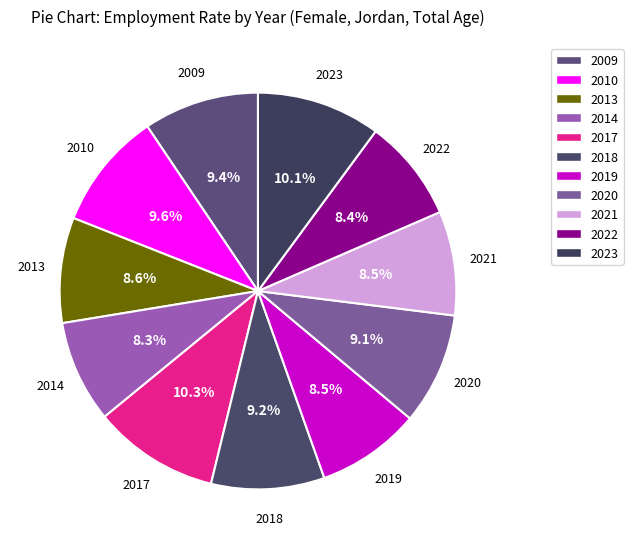

What is the smallest slice in the pie chart?

2014